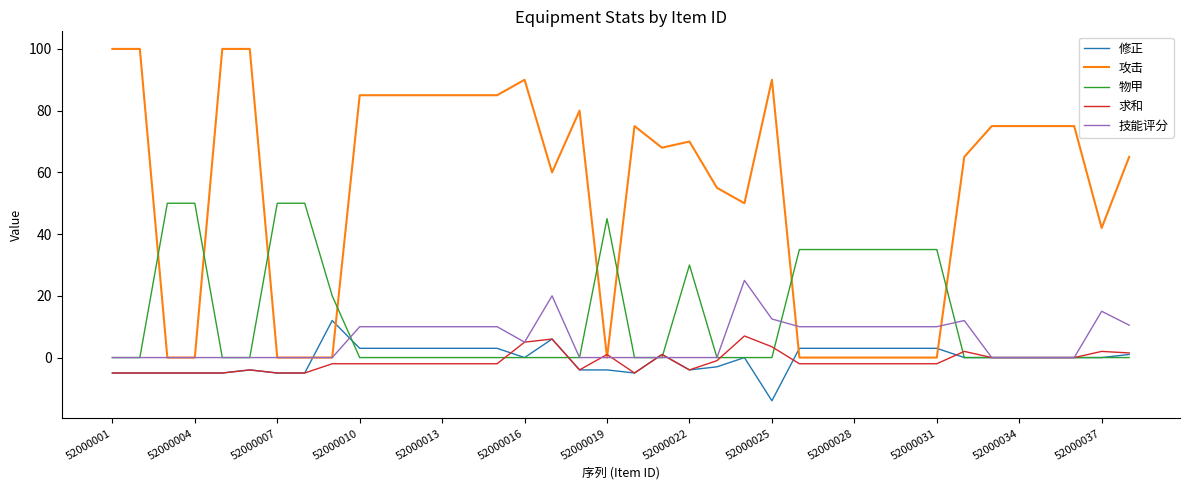

True or false: 求和 has more than 1 points higher than both neighbors.

True